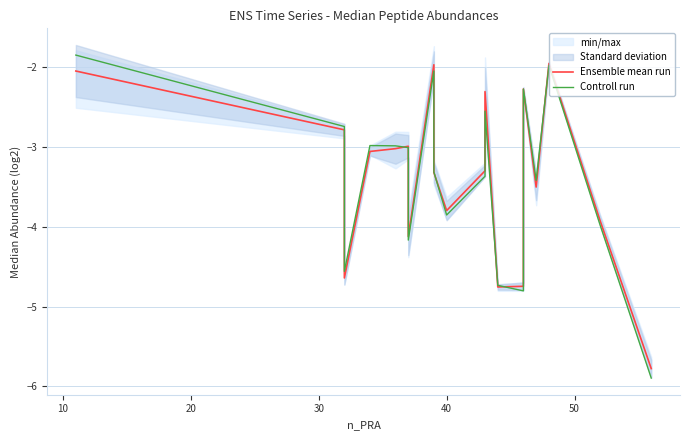

What is the sum of all Controll run values?

-67.2